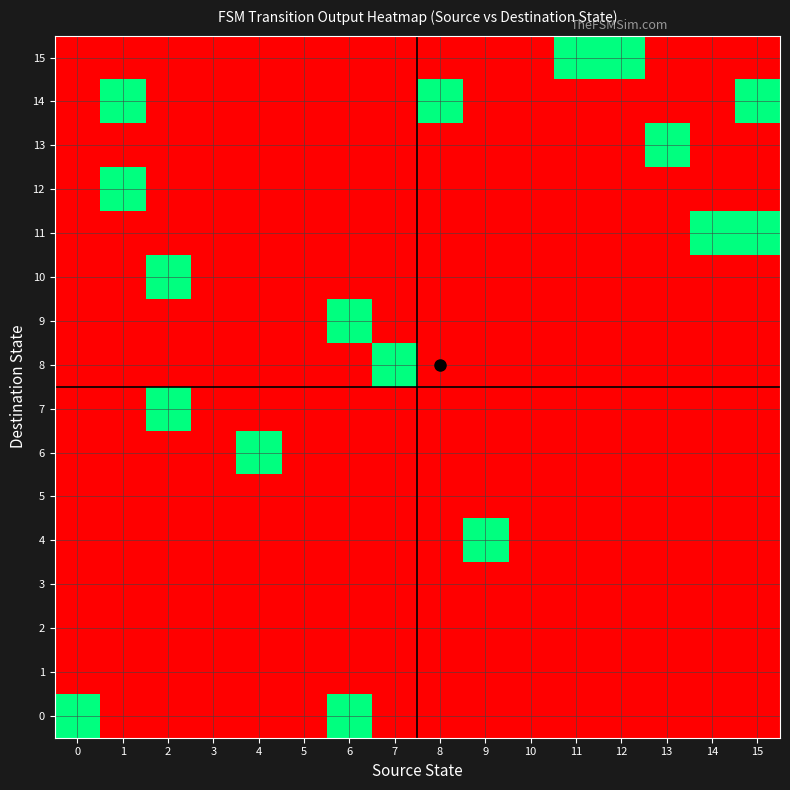

Is the value of 9 at 15 greater than the value of 13 at 11?

No